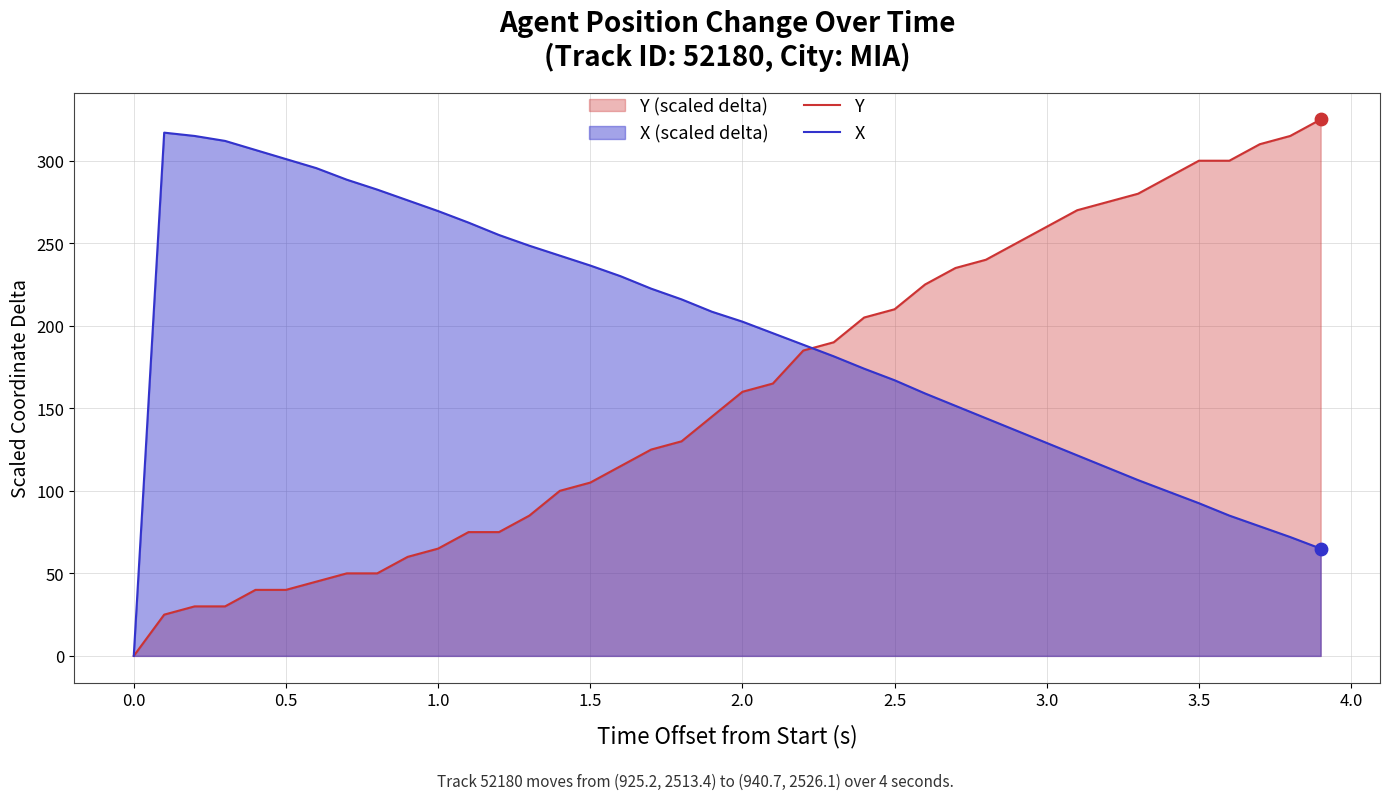

Which series contains the lowest Y value?

Y